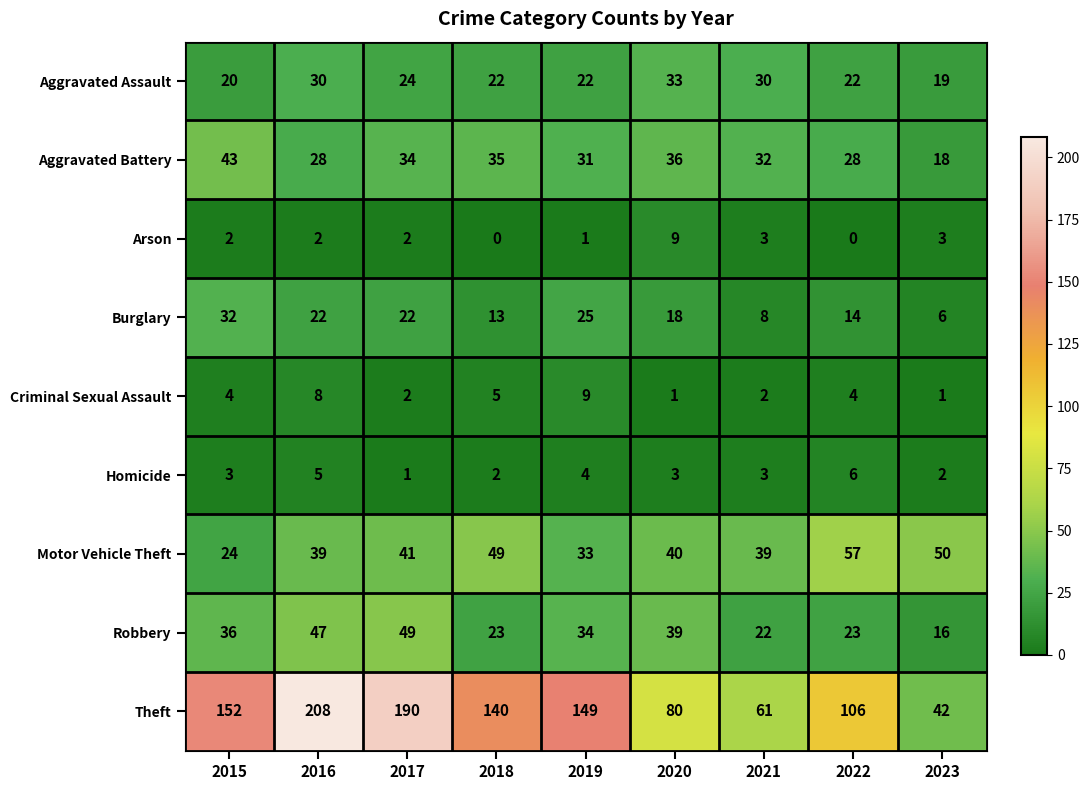

Is it true that Arson equals 3 at 2017?

False